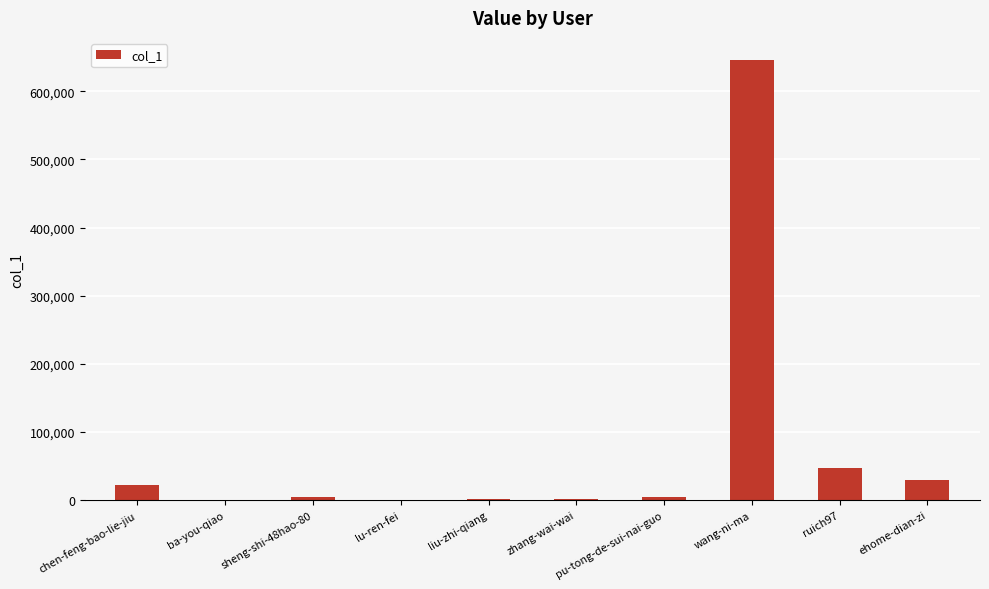

Count the number of data series in this chart.

1